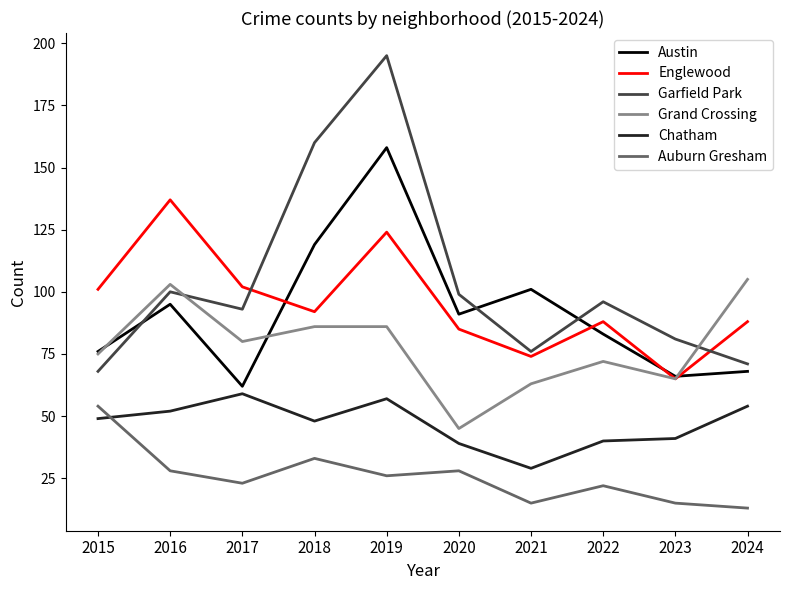

Where does the Austin series first go above 91?

2016